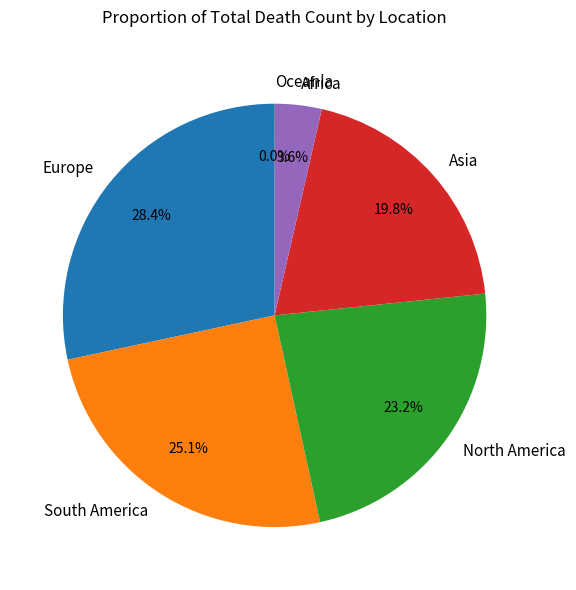

Does South America represent more than half of the total?

No